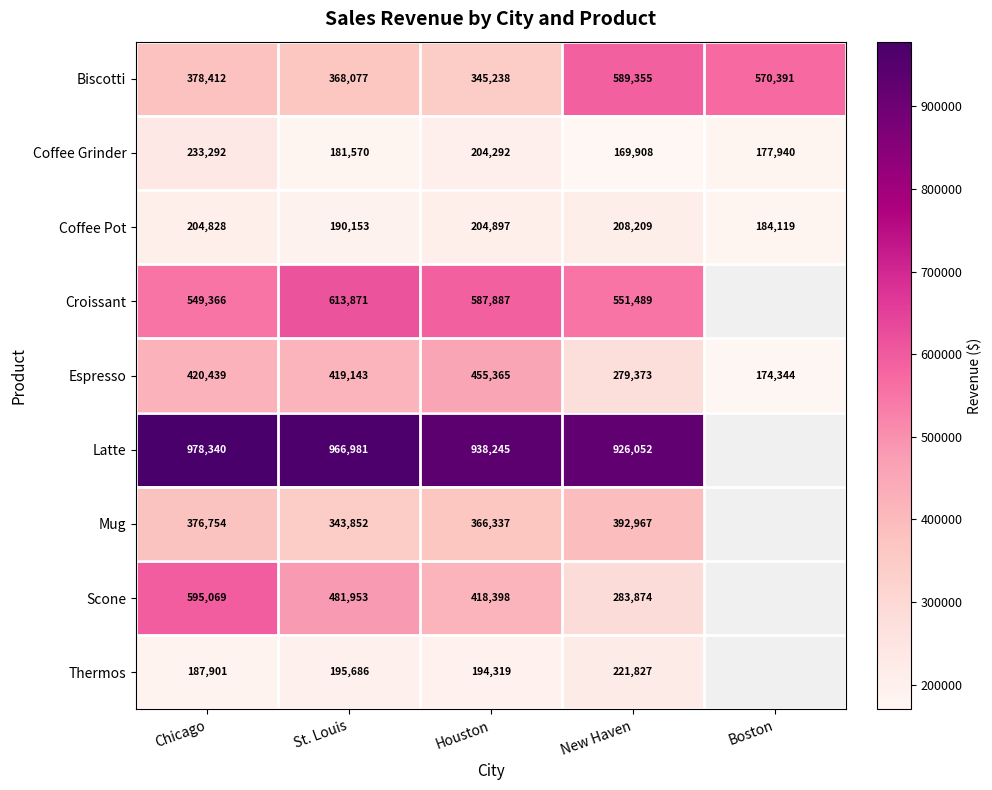

Where is Espresso nearest to the value 314854?

New Haven